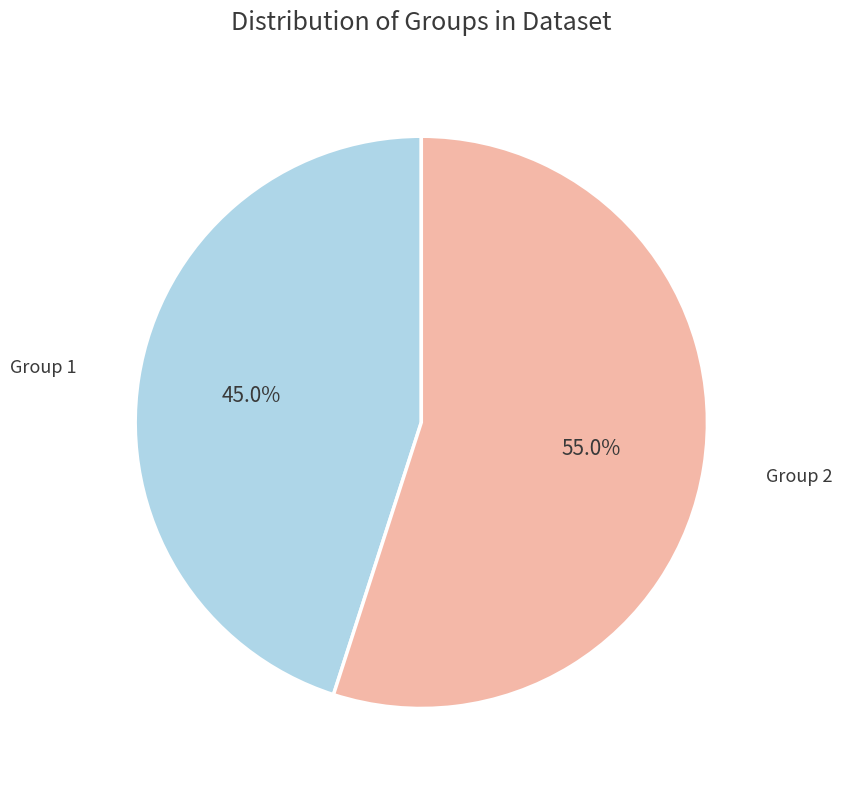

What is the ratio of the value at Group 1 to the value at Group 2?

0.8